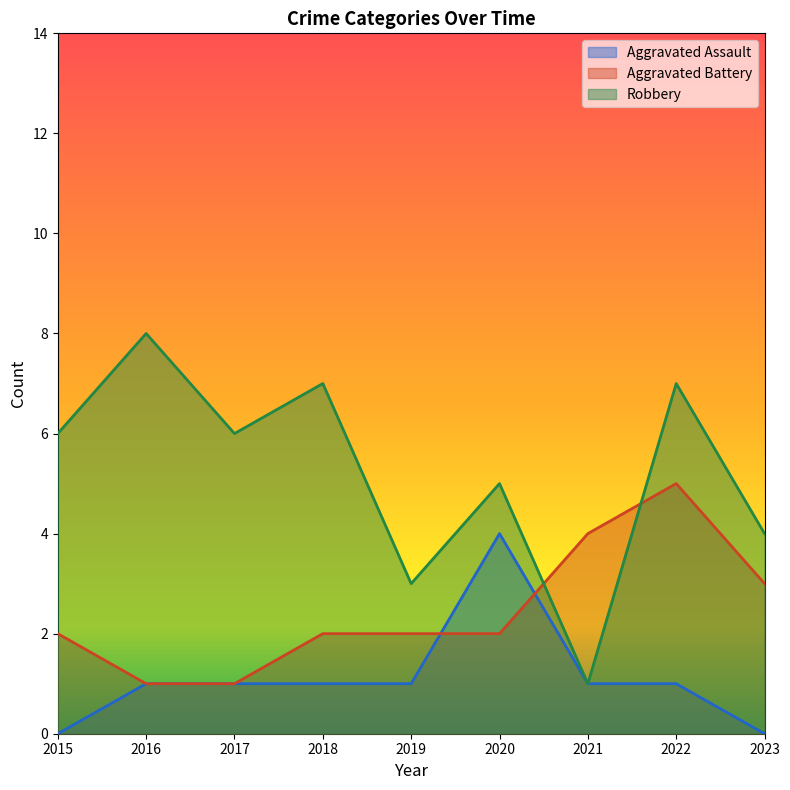

At which category is the sum across all series the highest?

2022